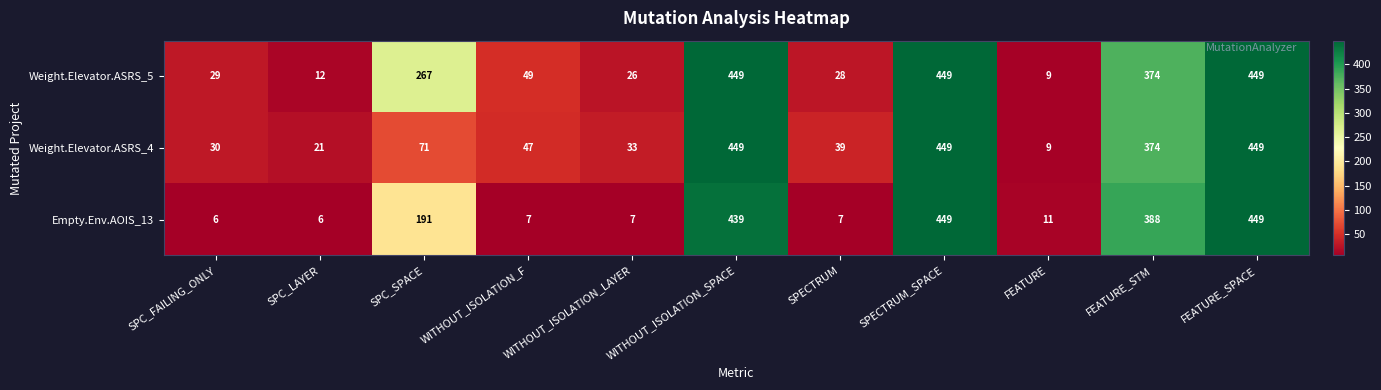

What is the total value across all series at SPC_FAILING_ONLY?

65